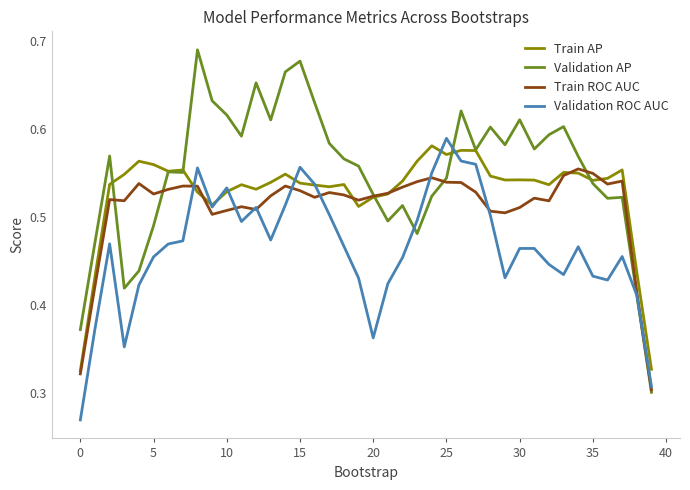

Rank the series by their average value, from highest to lowest.

Validation AP, Train AP, Train ROC AUC, Validation ROC AUC